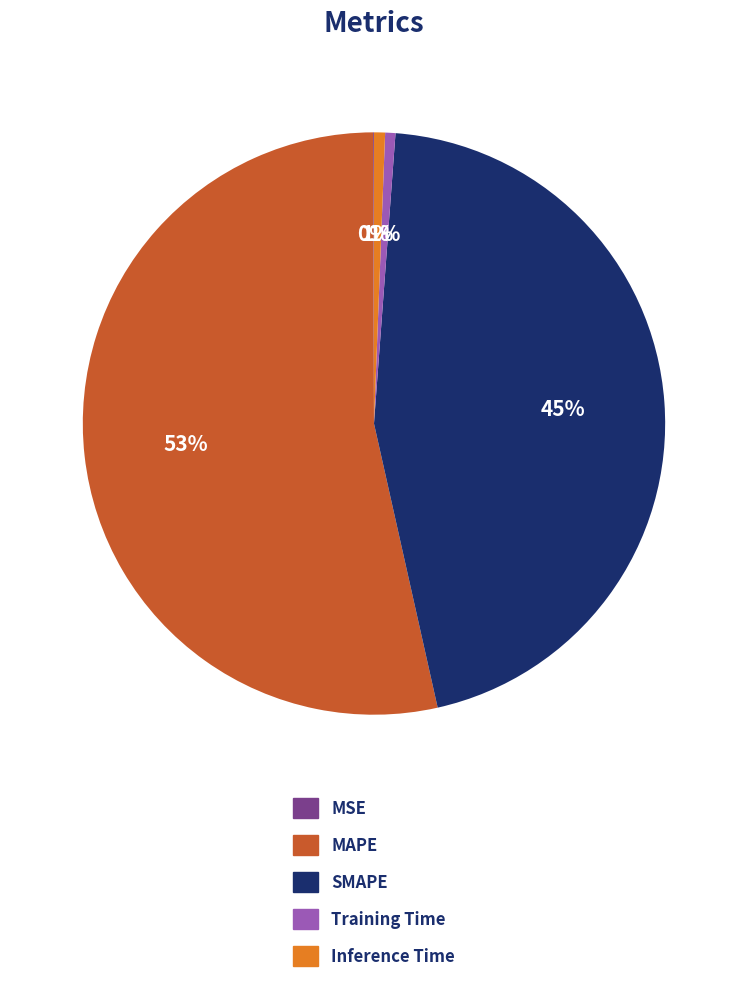

Is MAPE the majority of the pie?

Yes